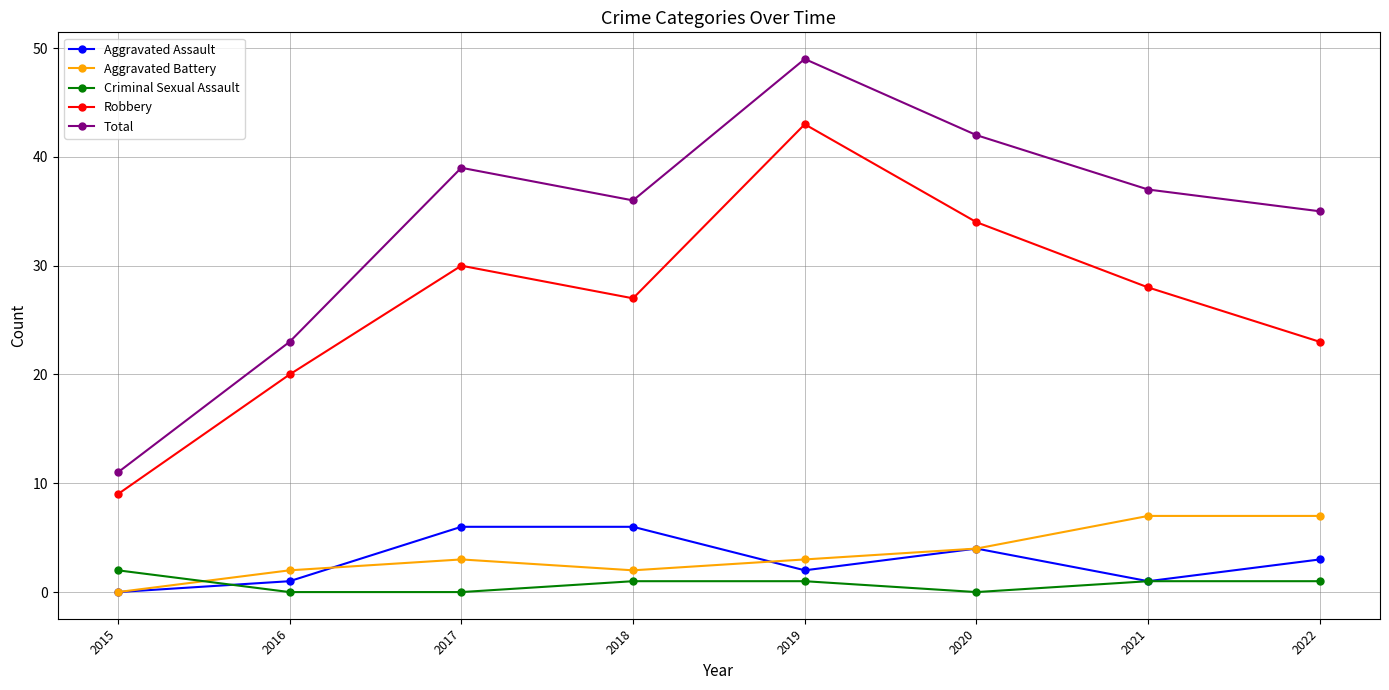

True or false: Total and Criminal Sexual Assault intersect in this chart.

False